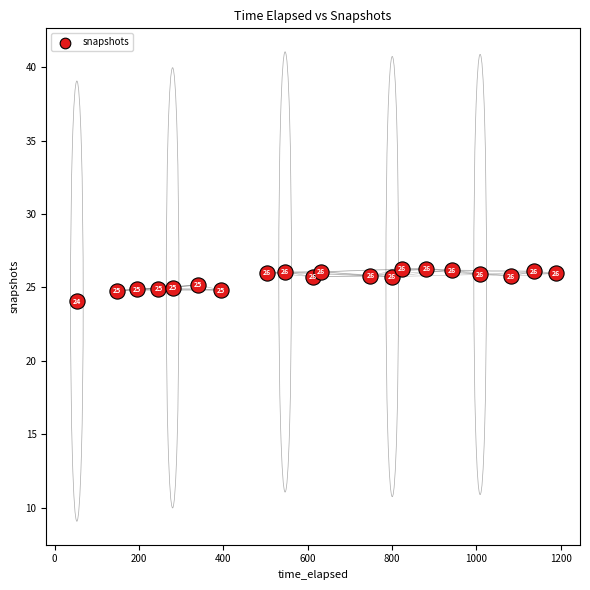

What is the range of Y values (max minus min)?

2.2